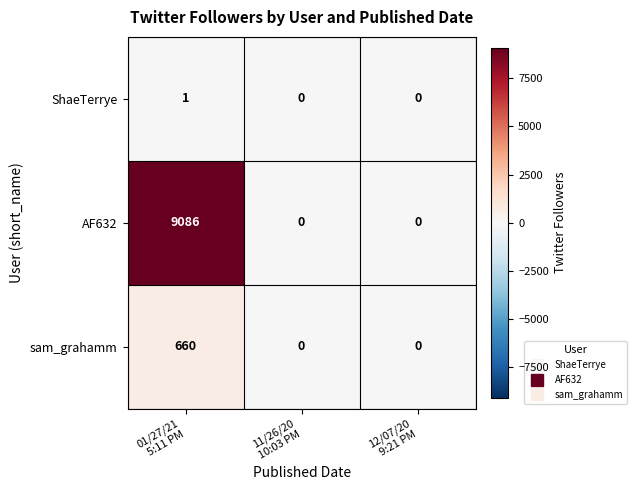

Which series has the widest spread of values?

AF632